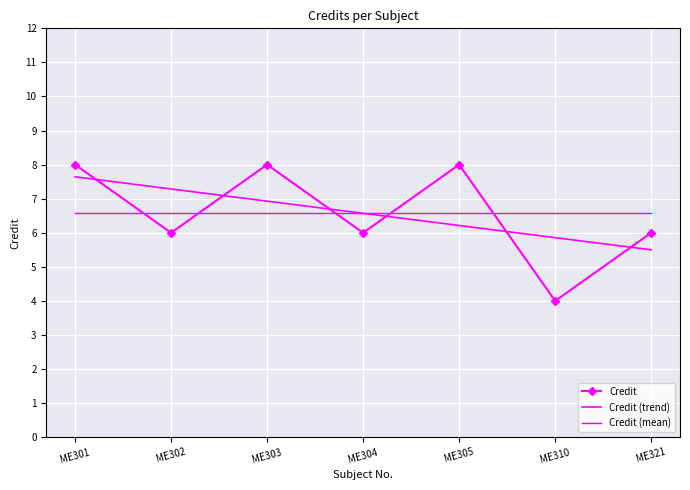

Which series ends up on top after the final intersection of Credit (mean) and Credit (trend)?

Credit (mean)